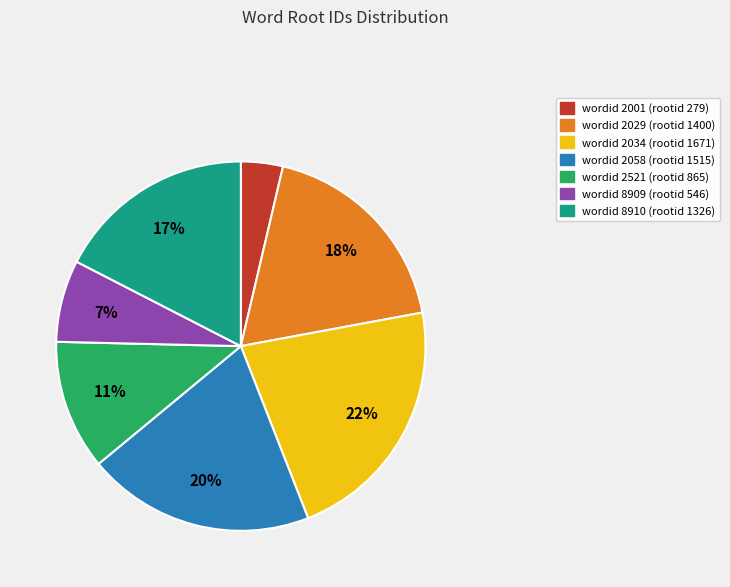

To the nearest percent, what is the difference between the largest and smallest slice percentages?

18%